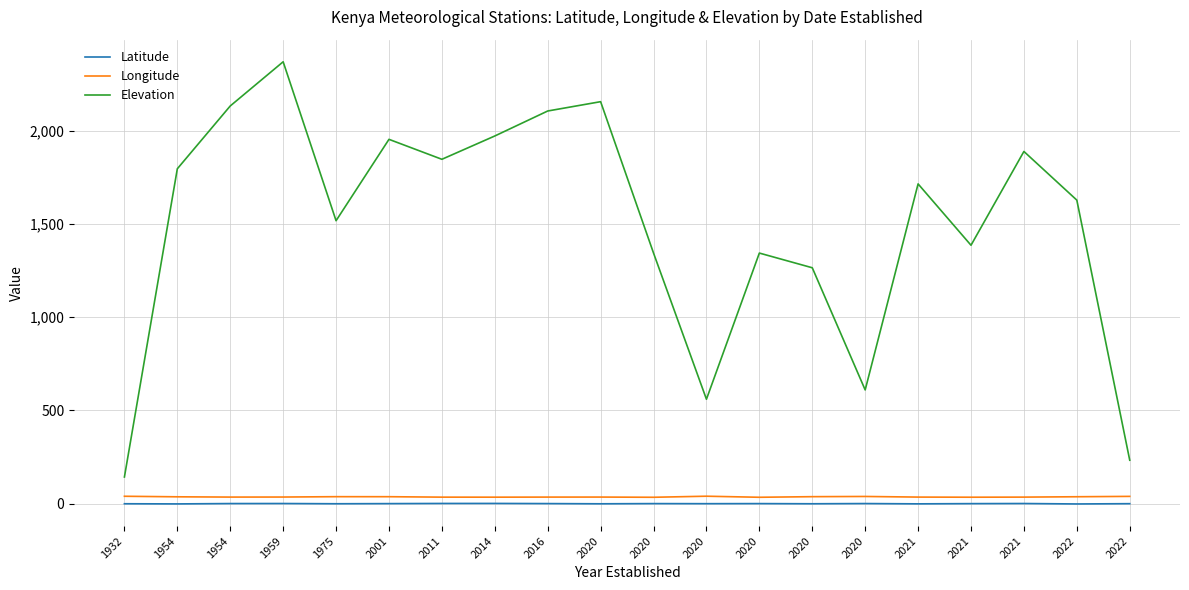

What is the average value of the Elevation series?

1498.4